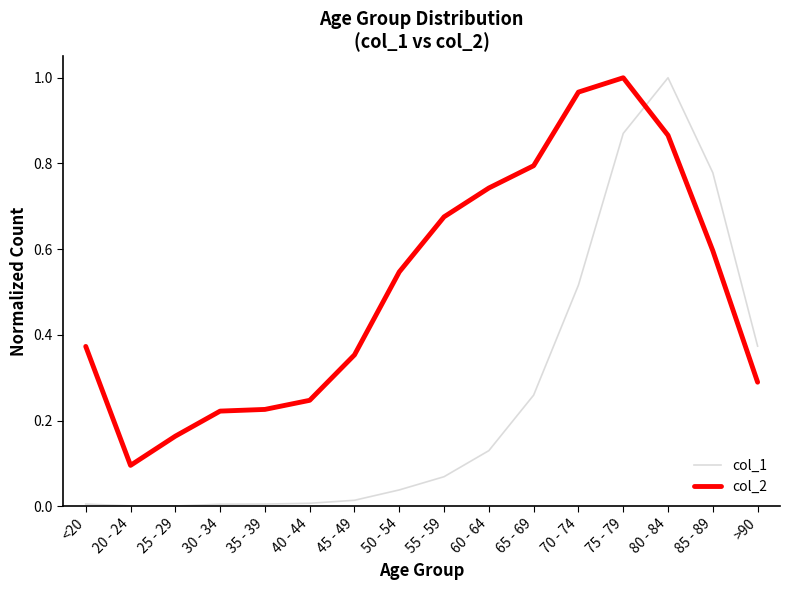

Is it true that col_2 equals 0.4 at 85 - 89?

False